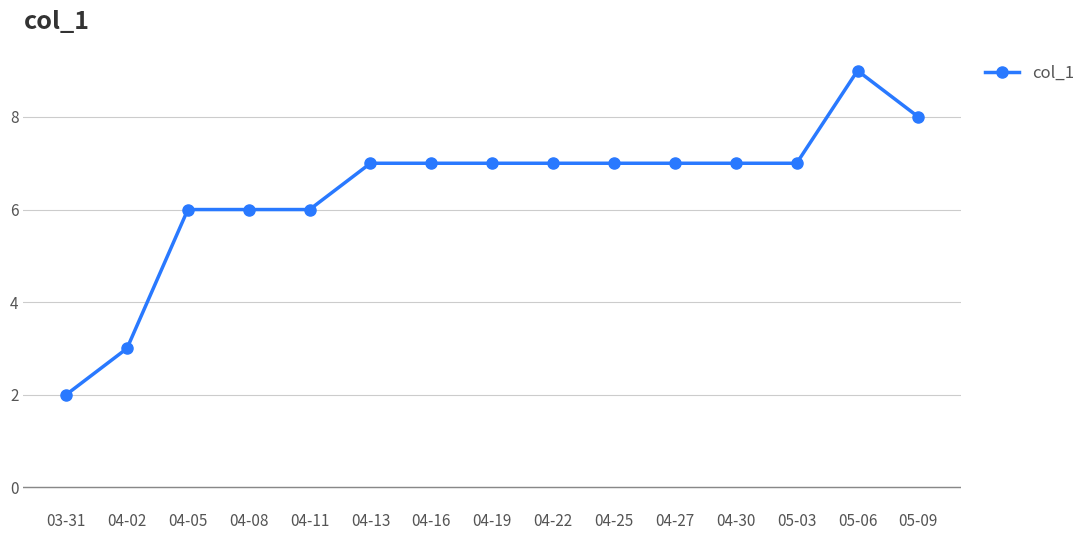

What position from the right is 04-16?

9